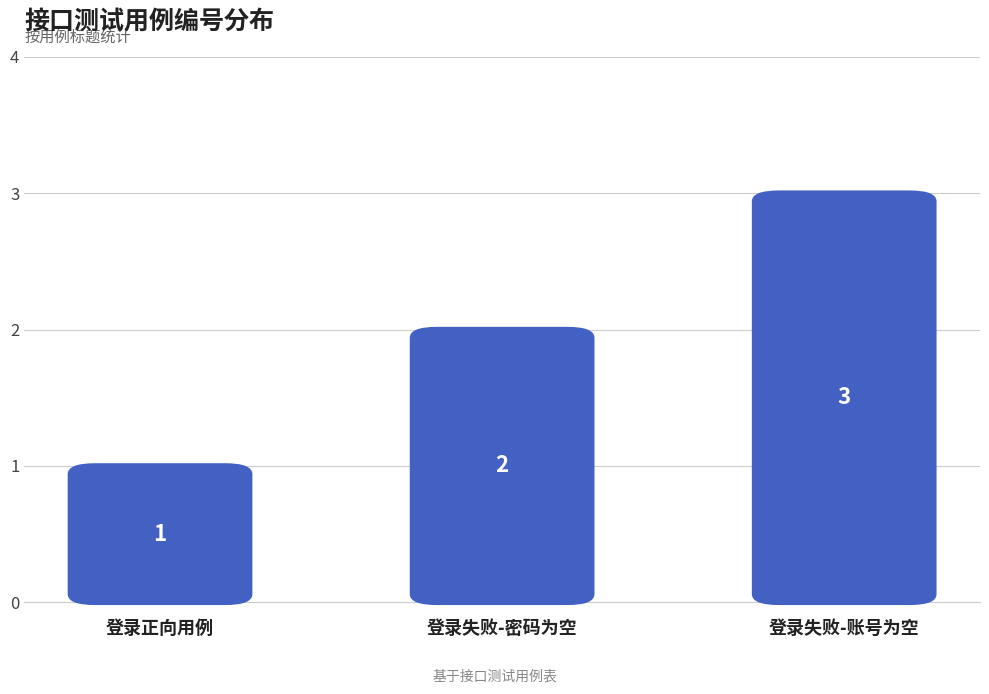

Are the bars horizontal?

No